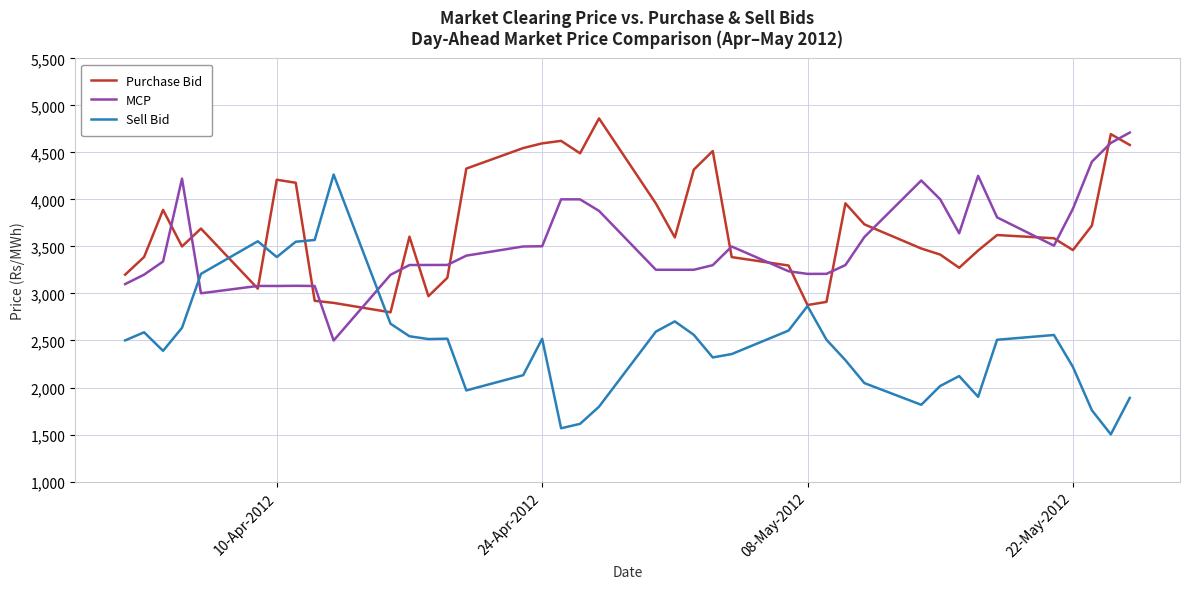

At how many categories does at least one series exceed 4450?

8